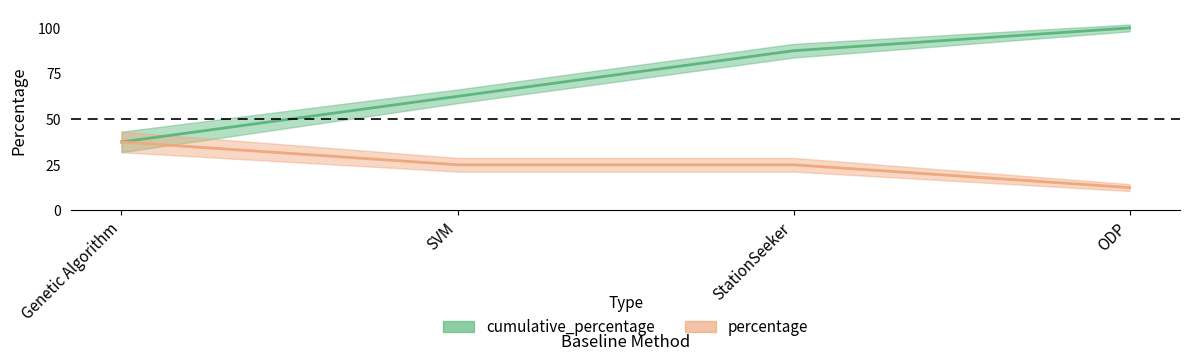

Rank the series by their average value, from highest to lowest.

cumulative_percentage, percentage